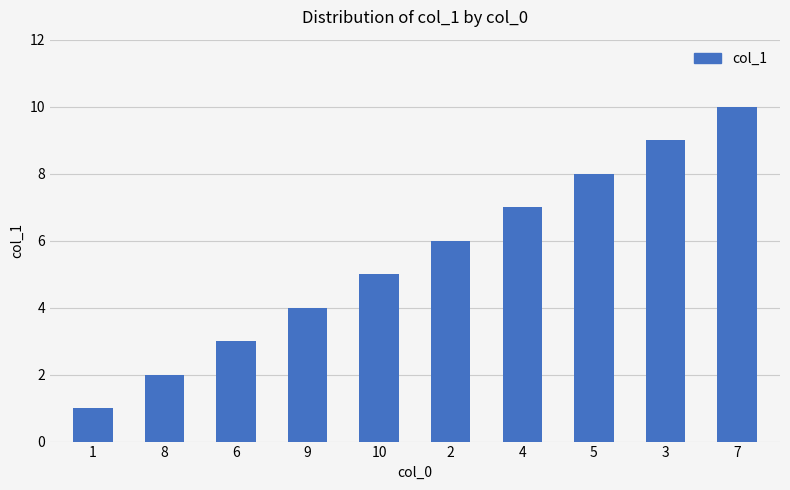

List the labels in order of value, largest first.

7, 3, 5, 4, 2, 10, 9, 6, 8, 1